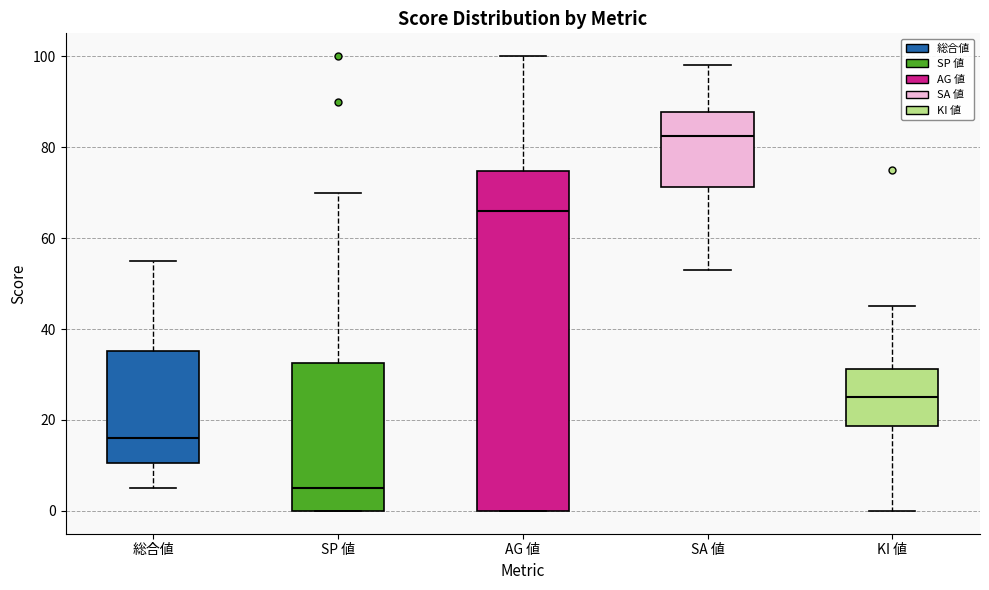

Comparing the boxes themselves (not the whiskers), which one is the tallest?

AG 値